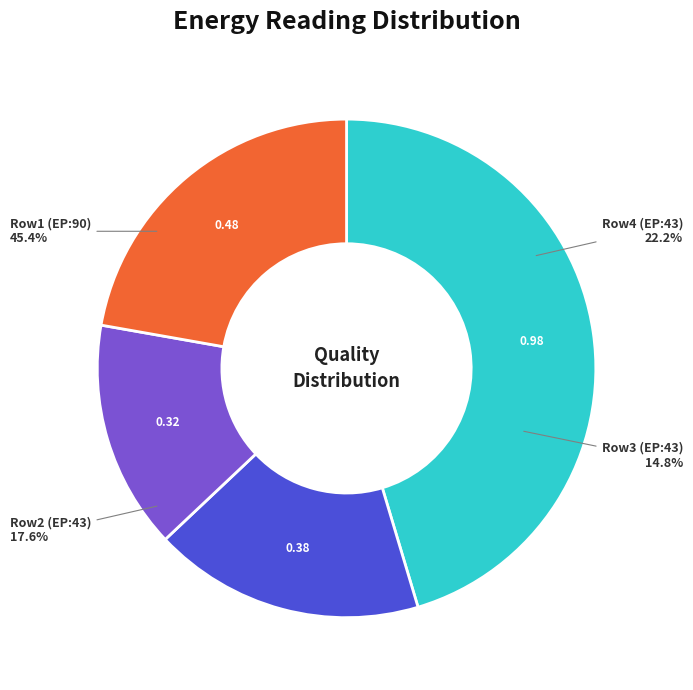

The 43 slice represents 4% of the pie. True or false?

False